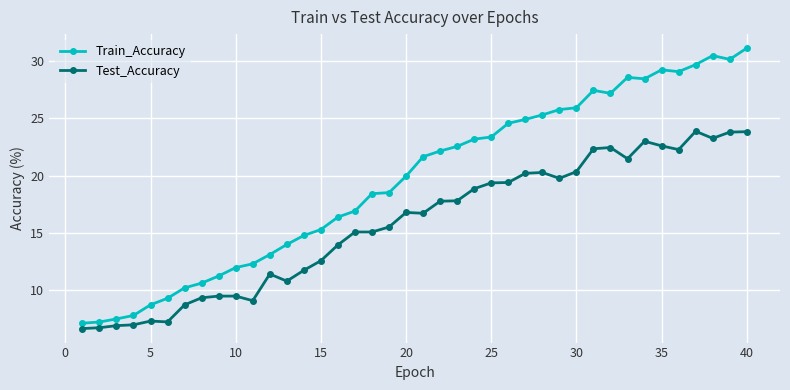

How many data points does each series have?

40